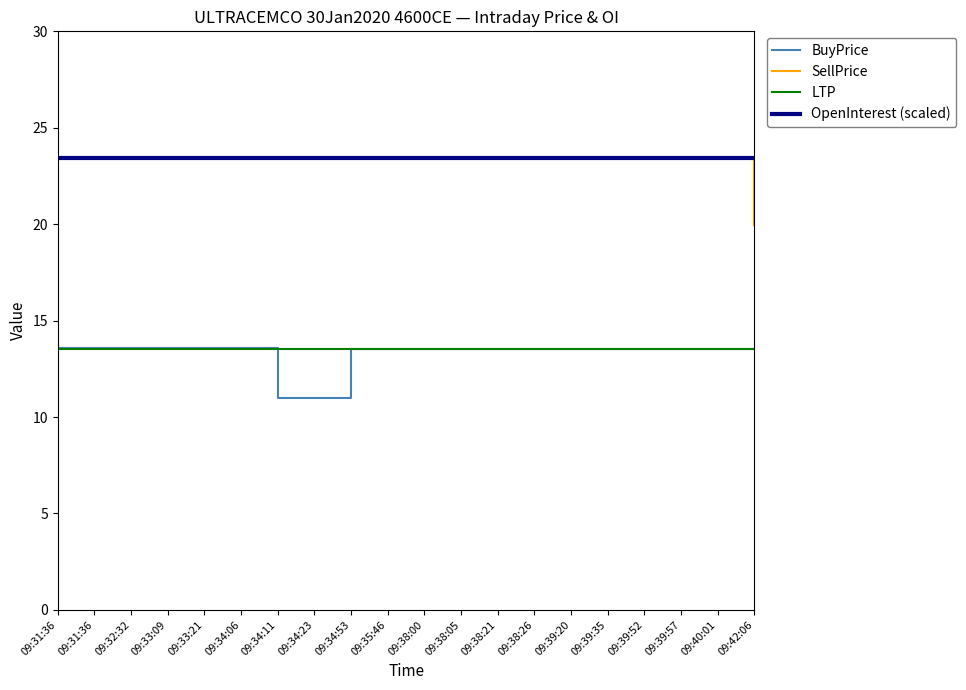

Which series changed the most between 09:31:36 and 09:34:23?

BuyPrice